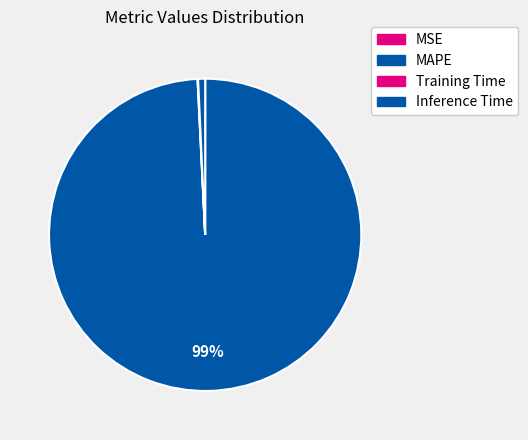

Is the sum of Inference Time and MSE greater than half?

No